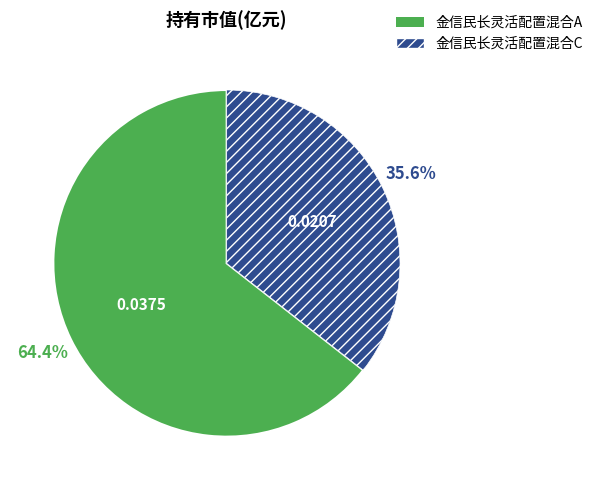

To the nearest percent, what percentage of the pie is 金信民长灵活配置混合A?

64%